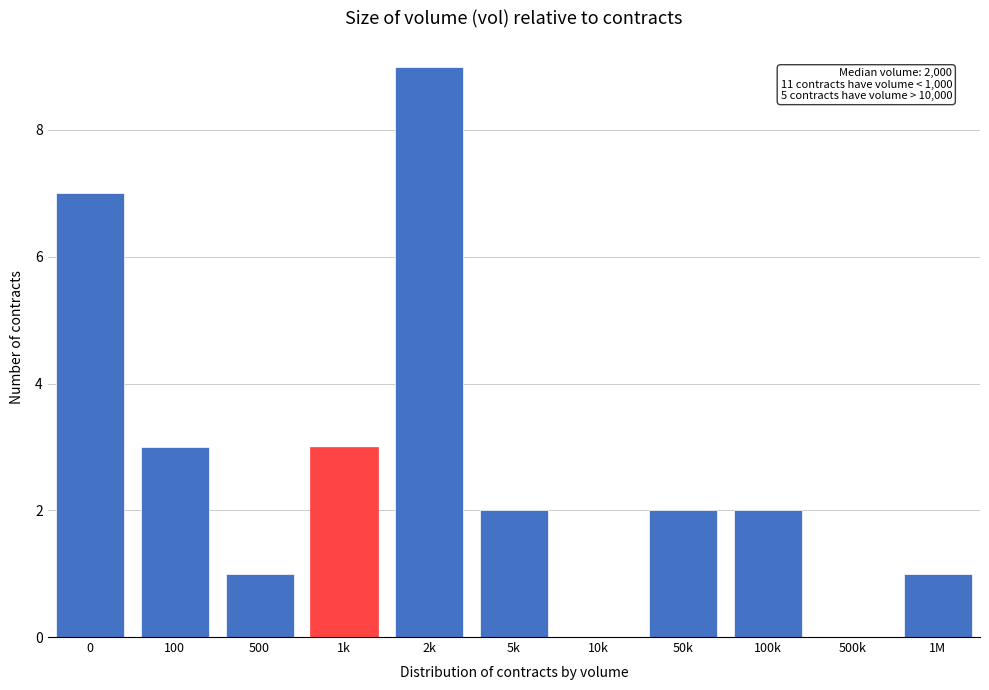

Reading left to right, transcribe all the data shown in this chart.

0=7	100=3	500=1	1k=3	2k=9	5k=2	10k=0	50k=2	100k=2	500k=0	1M=1